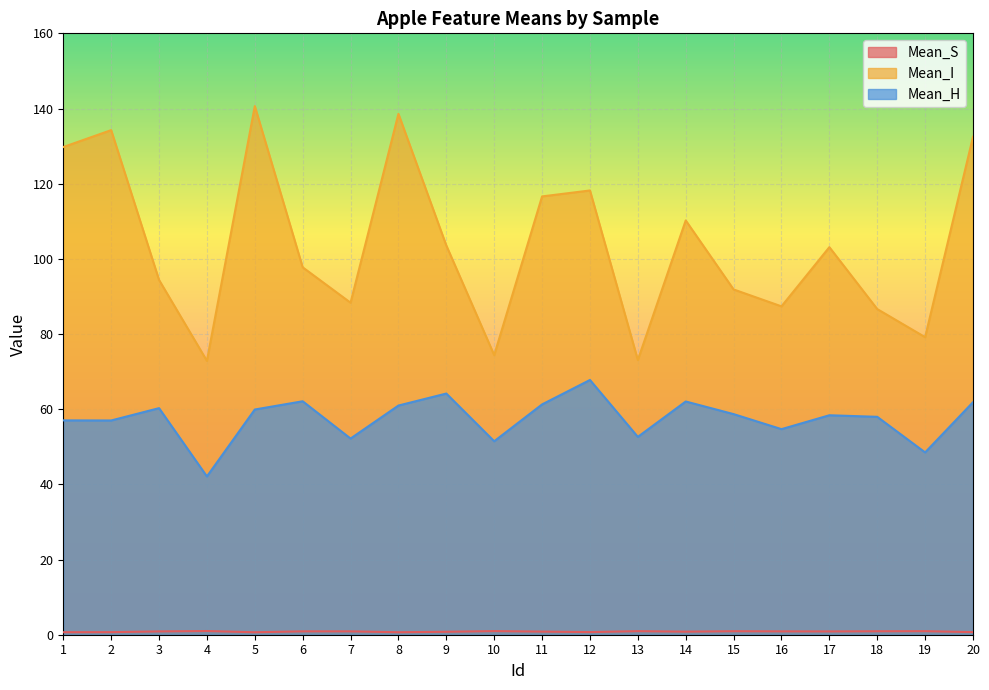

How many lines are shown in the chart?

3